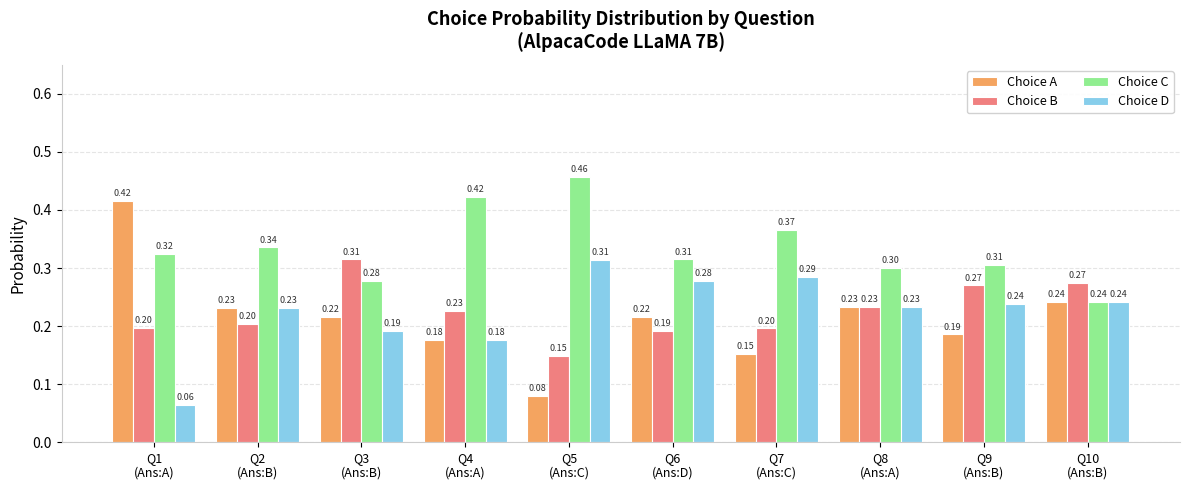

True or false: Choice B has a value of 0.1 at Q7
(Ans:C).

False